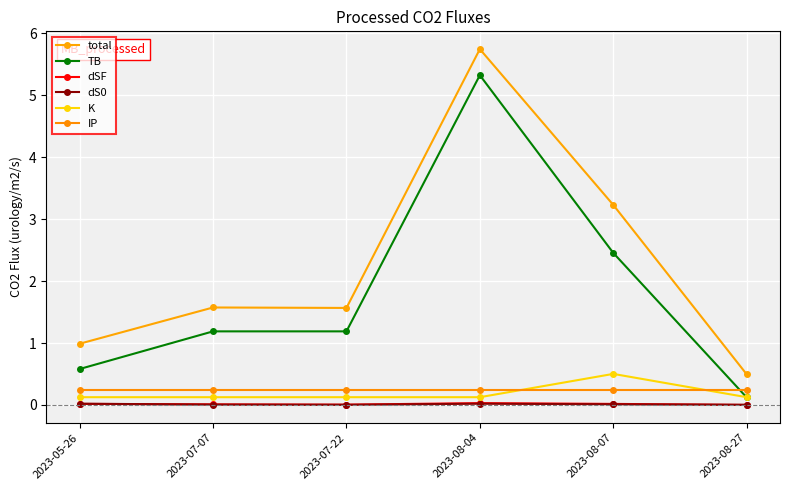

Rank the series by their maximum value, from highest to lowest.

total, TB, K, IP, dSF, dS0